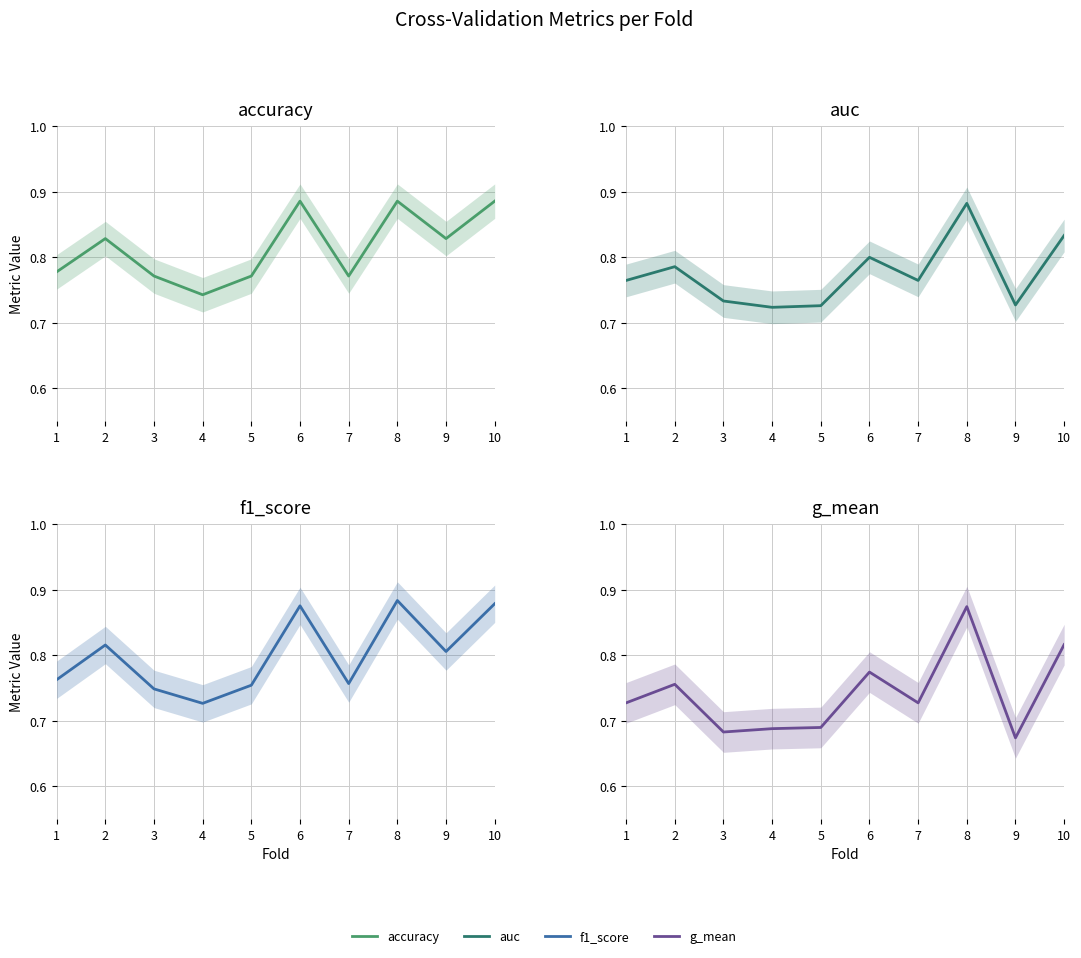

True or false: auc has more than 0 points higher than both neighbors.

True